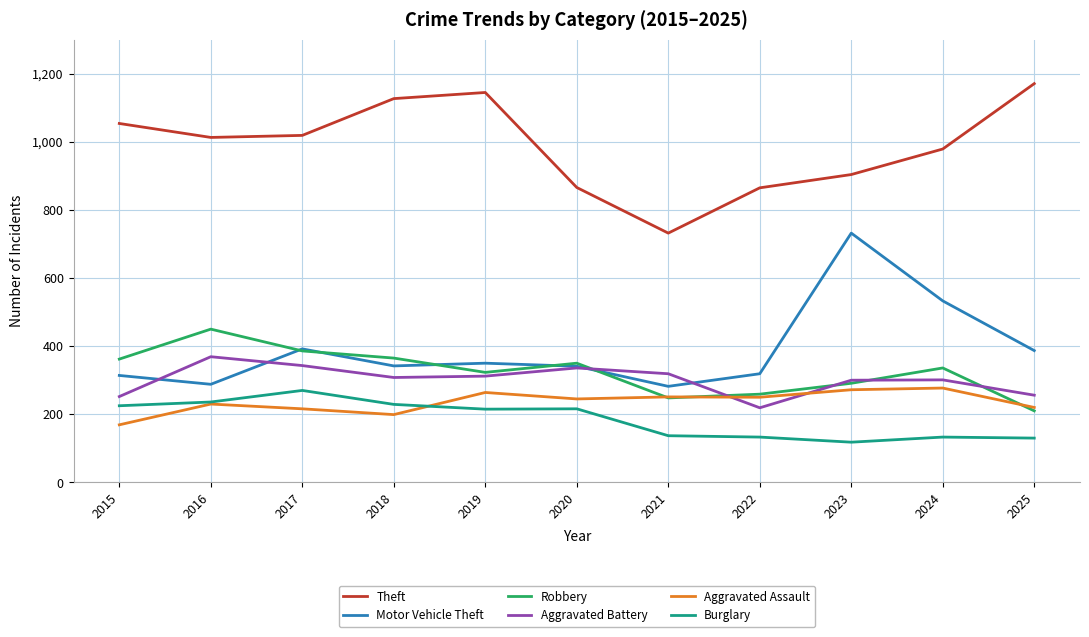

How many lines are shown in the chart?

6